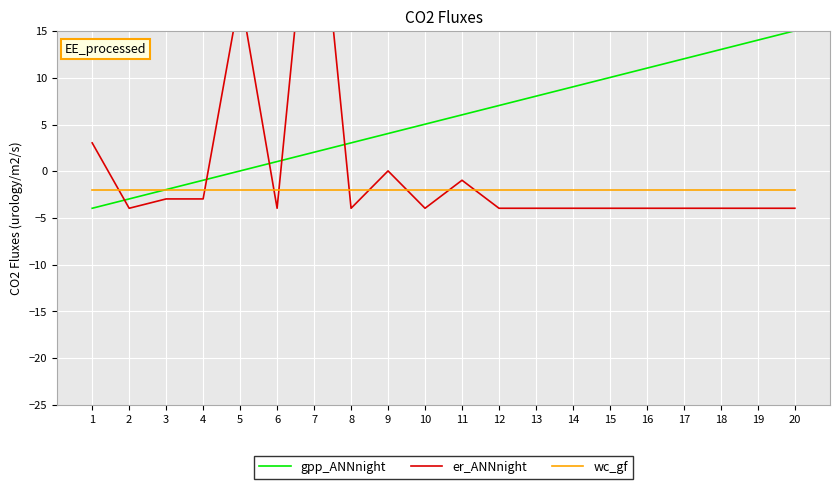

What is the average value of the wc_gf series?

-1.9